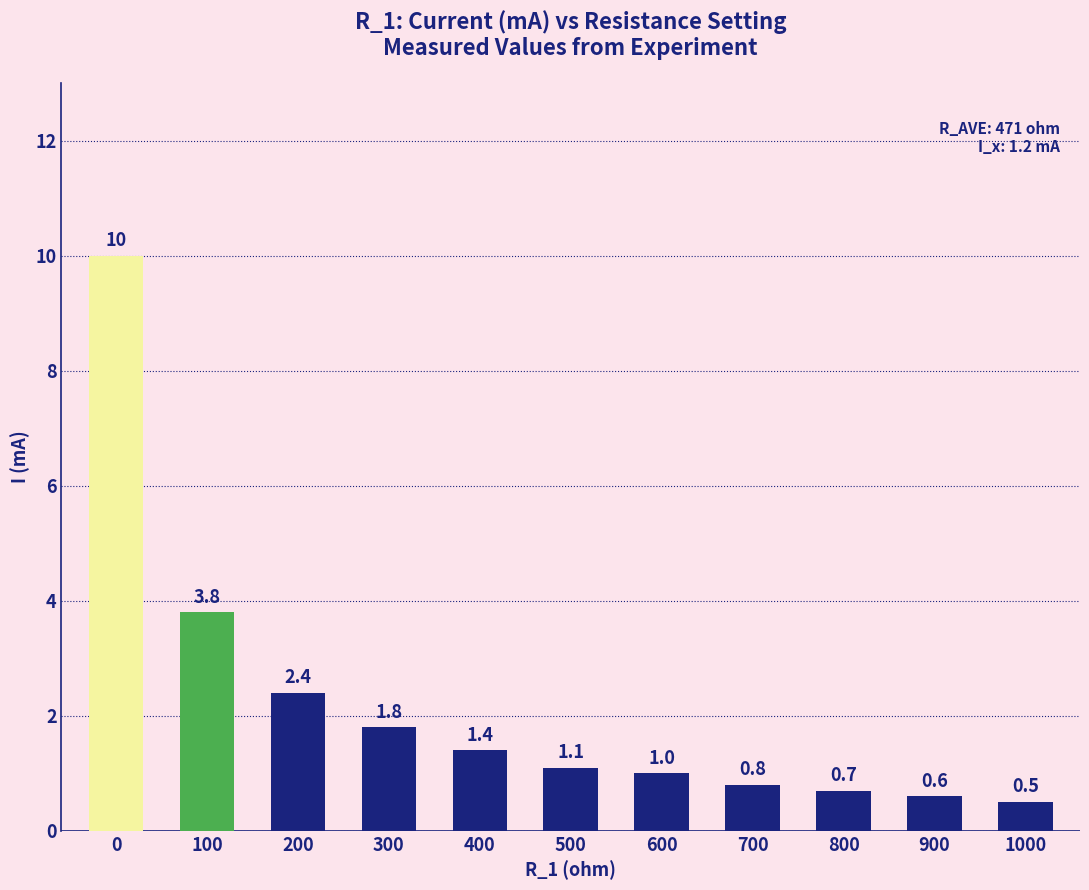

What is the maximum value shown in the chart?

10.0